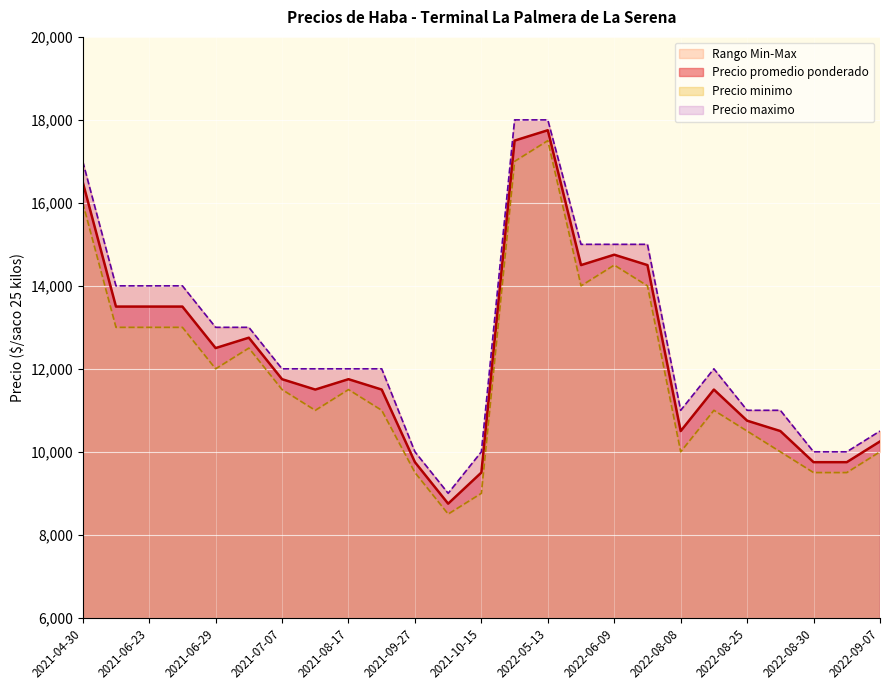

What is the highest value of the Precio promedio ponderado series?

17750